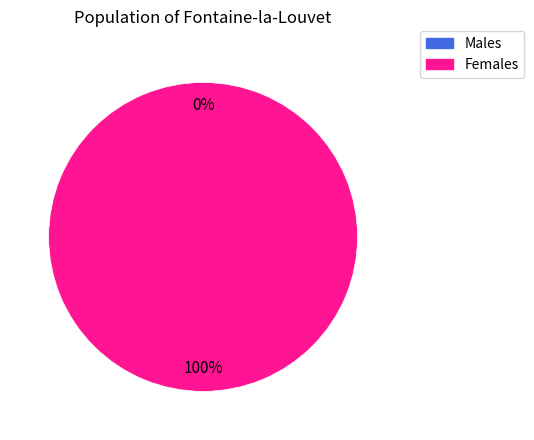

Is there any slice that represents more than half of the pie?

Yes